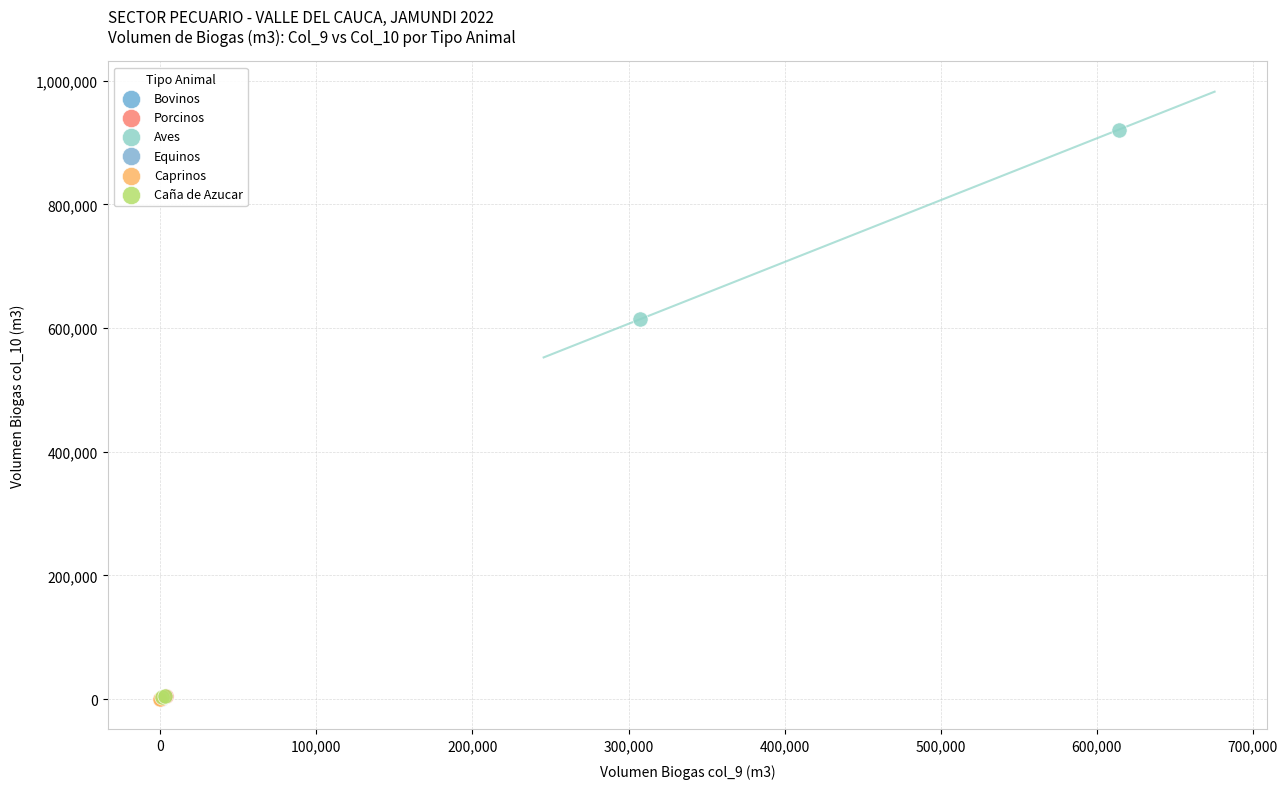

Which series contains the highest Y value?

Aves